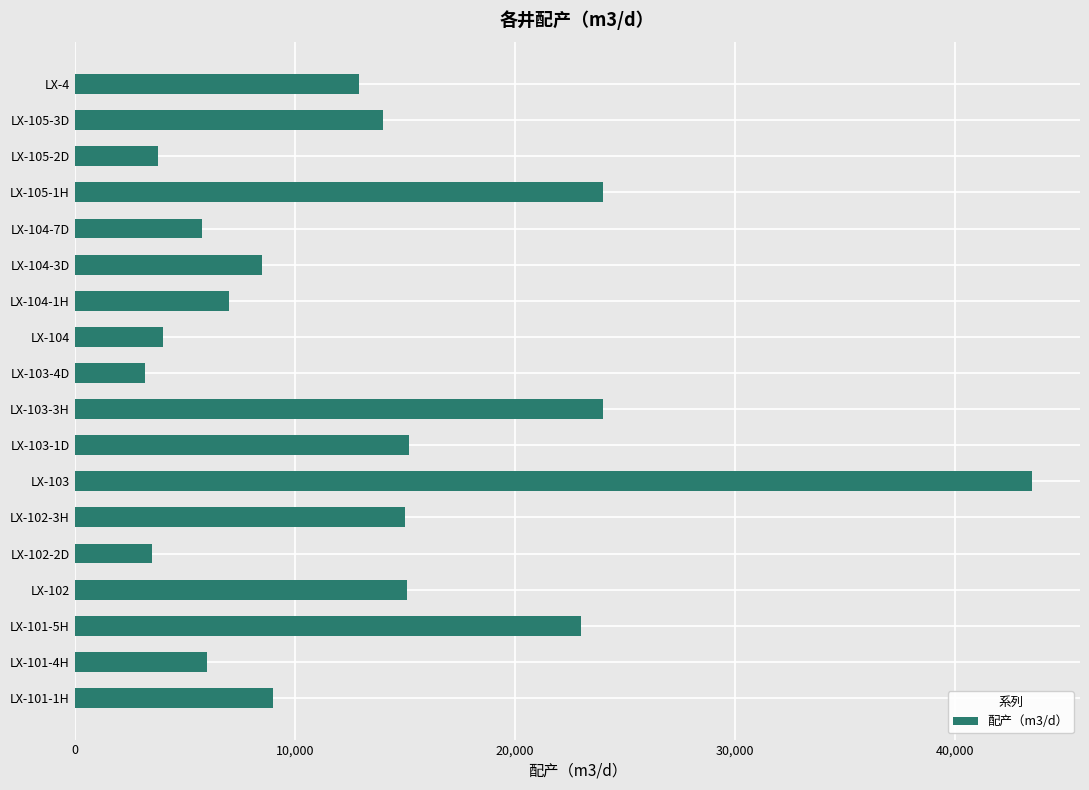

What is the sum of the values at LX-103-1D and LX-105-2D?

19000